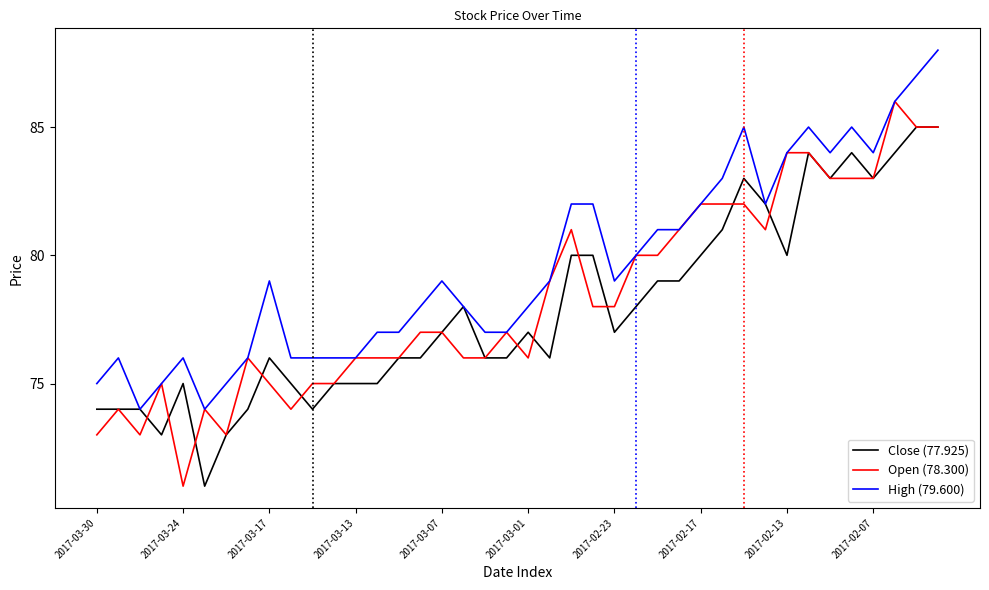

What is the smallest value displayed?

71